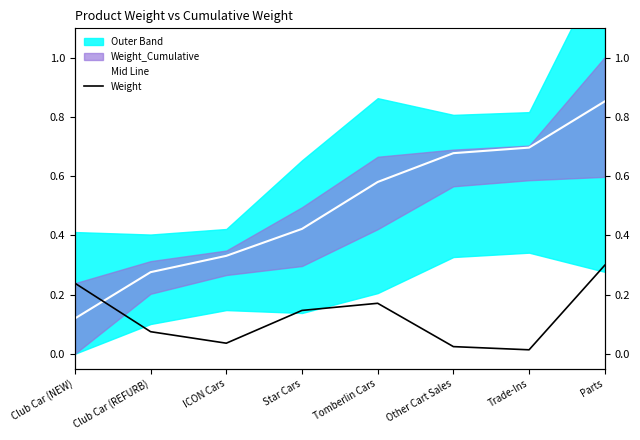

What is the sum of all Weight values?

1.0